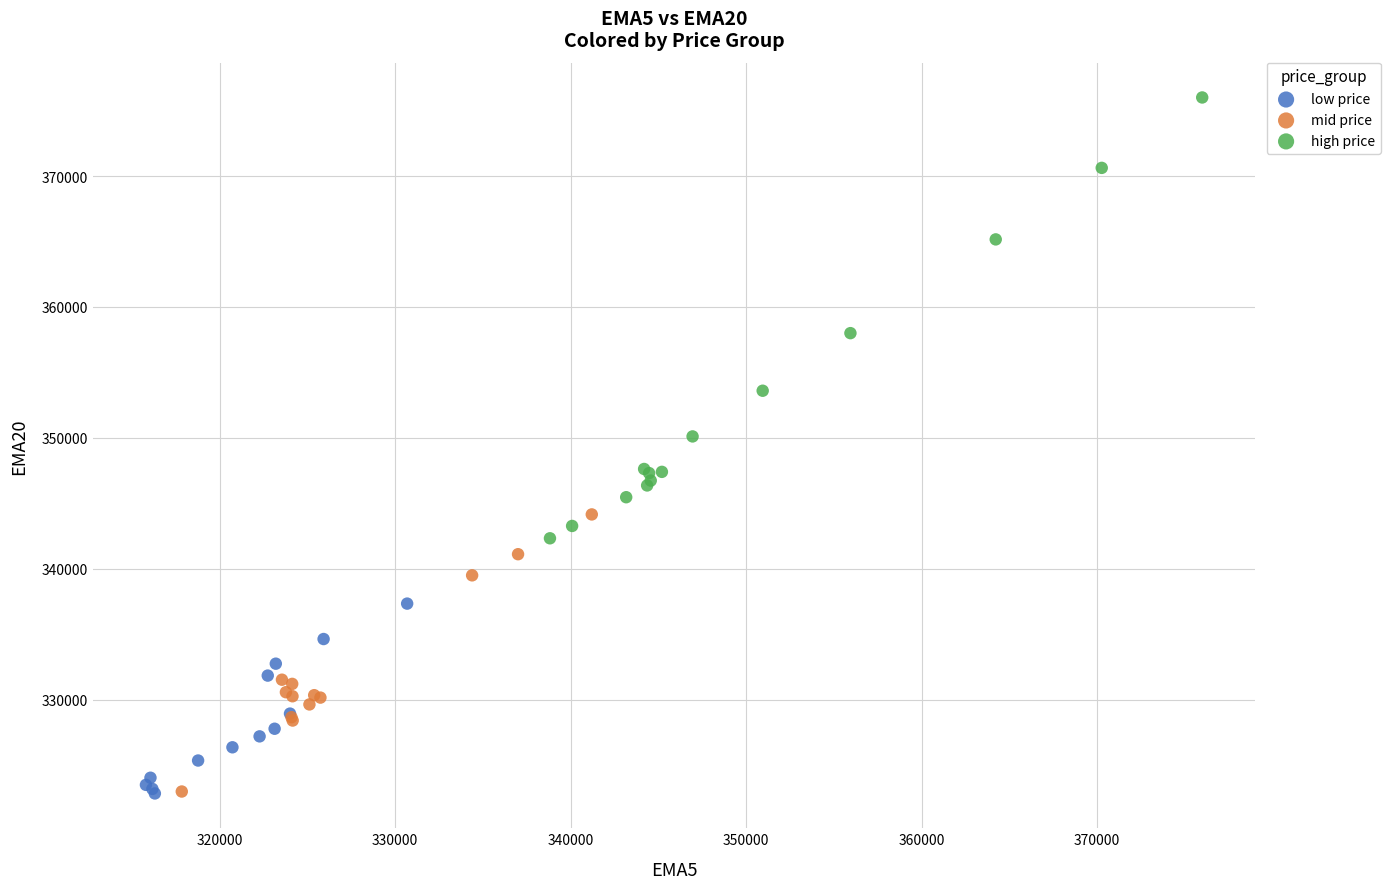

Which series has the largest Y range (max minus min)?

high price